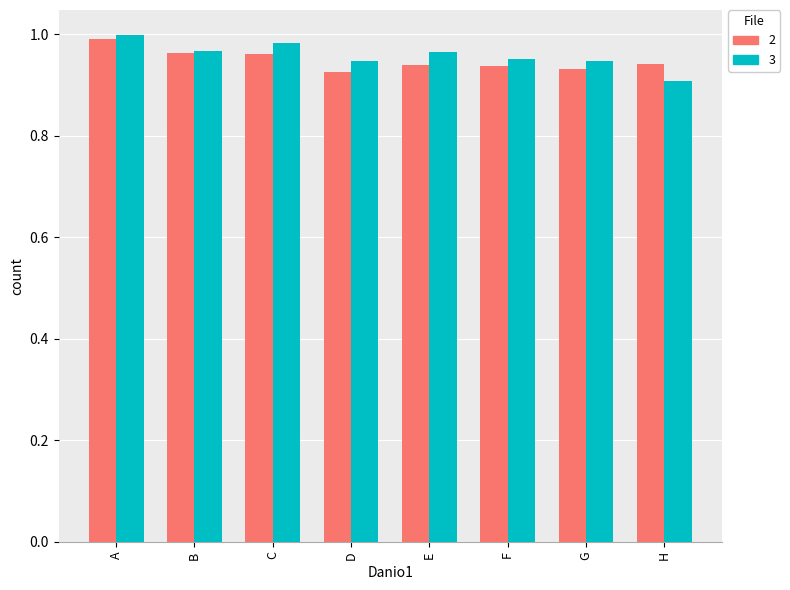

At which category is the sum across all series the highest?

A